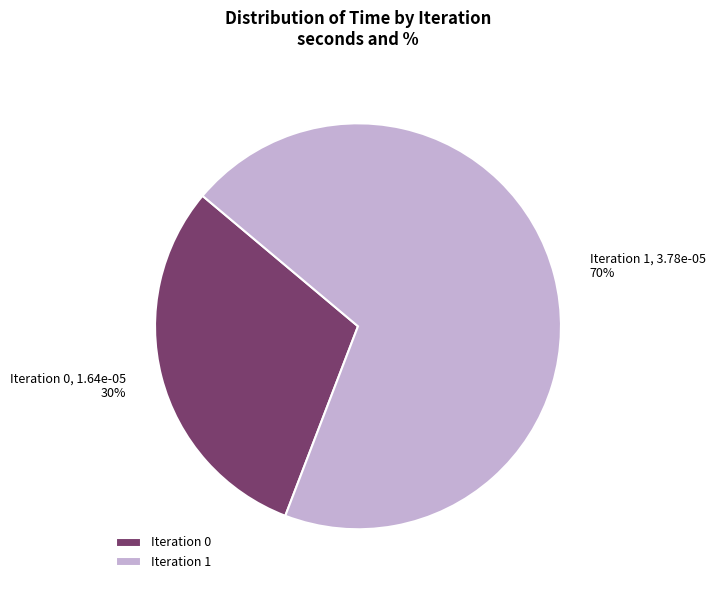

Is it true that Iteration 0 is 30% of the pie?

True